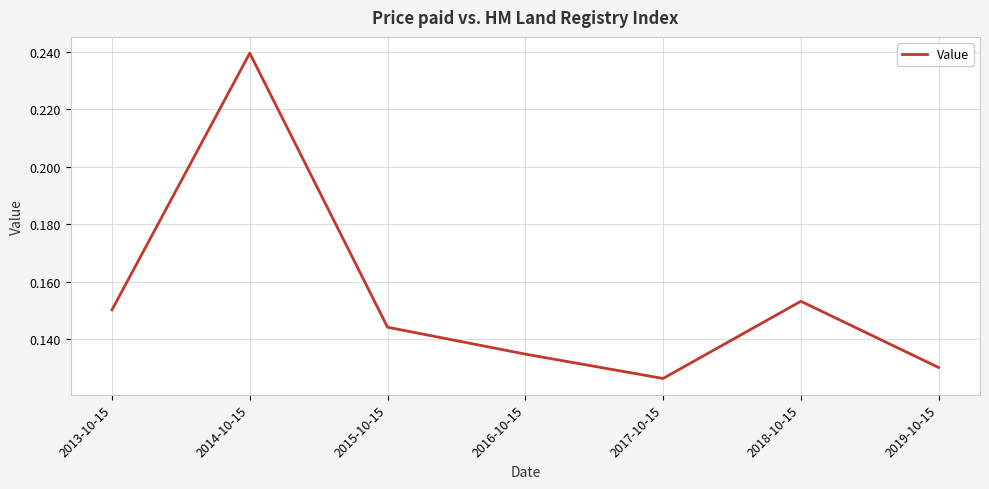

Which has a higher value, 2019-10-15 or 2014-10-15?

2014-10-15